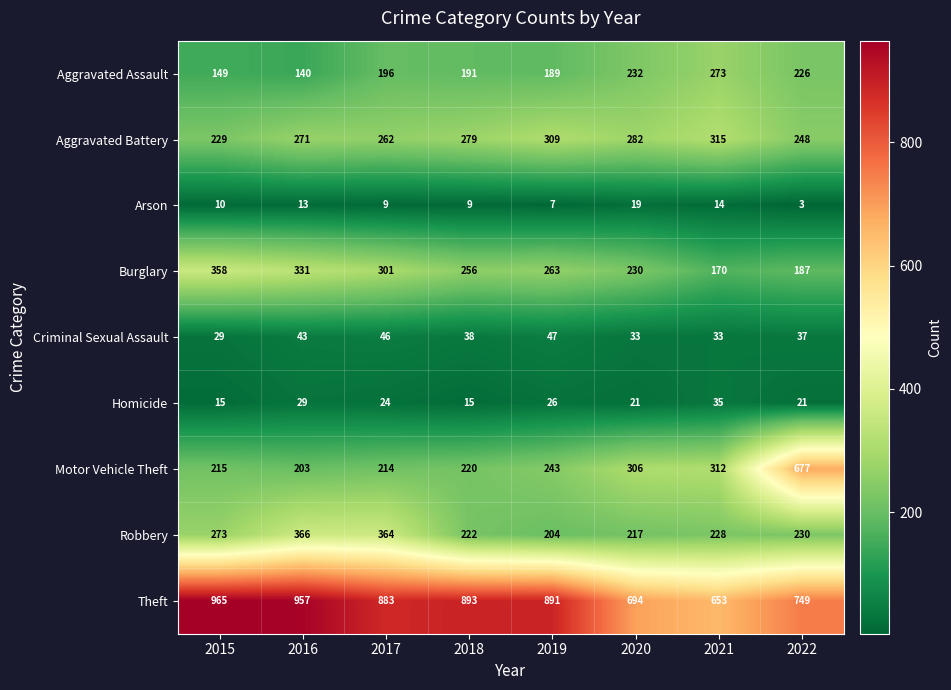

How many values in the Burglary series are below 263?

4